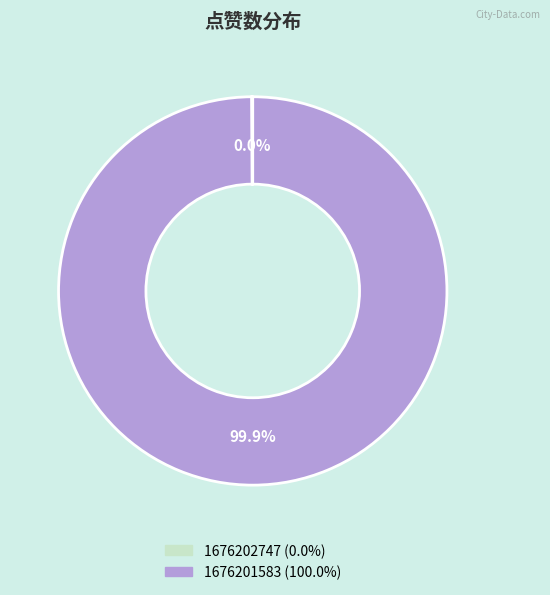

What is the largest slice in the pie chart?

1676201583